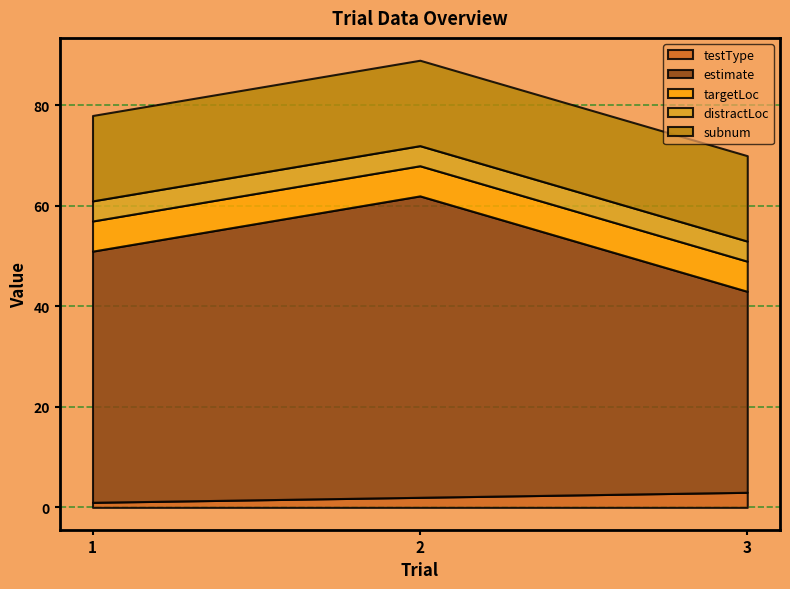

Reading left to right, list all the values displayed in this chart.

testType: 1=1	2=2	3=3
estimate: 1=50	2=60	3=40
targetLoc: 1=6	2=6	3=6
distractLoc: 1=4	2=4	3=4
subnum: 1=17	2=17	3=17